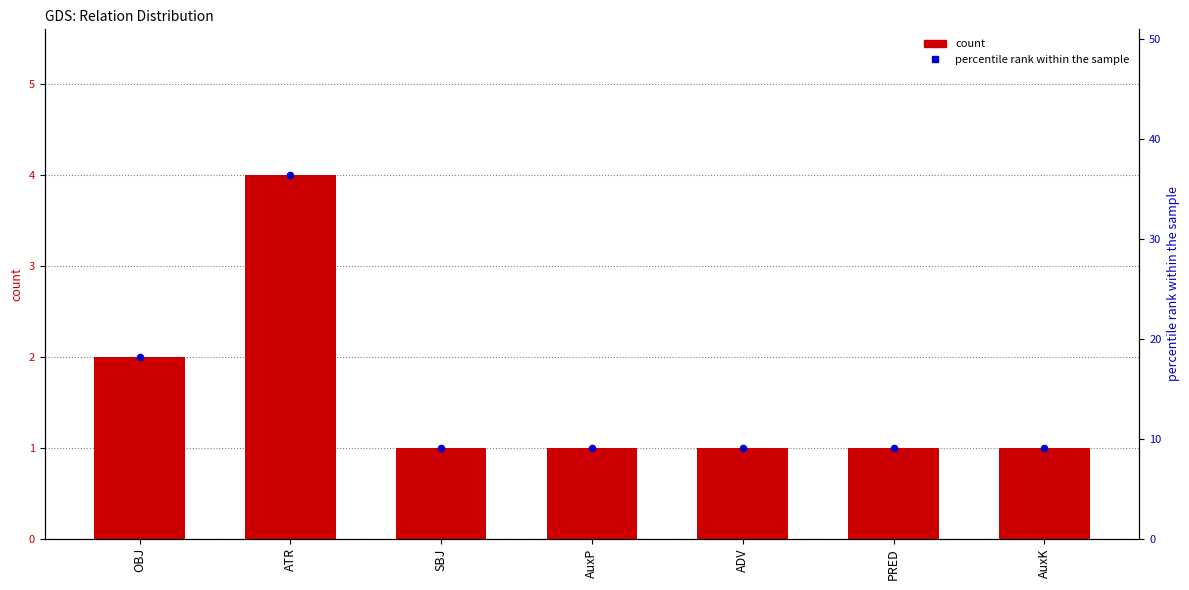

At how many categories does at least one series exceed 29?

1